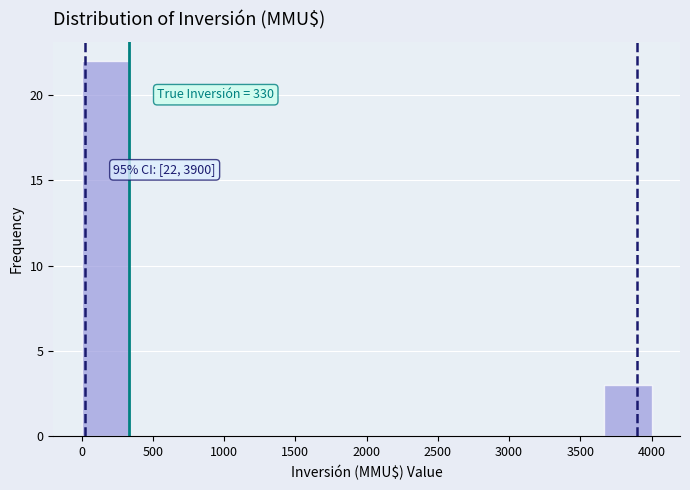

Over which range of the x-axis is the bar tallest?

0 to 350